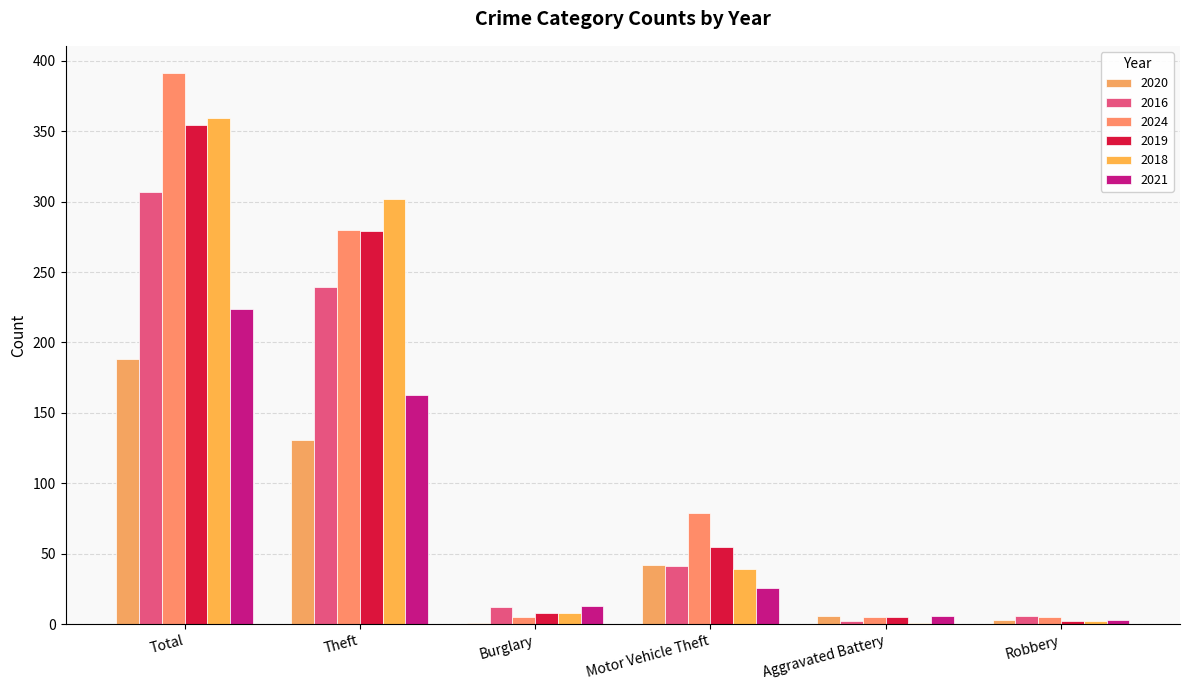

At which category is the sum across all series the highest?

Total